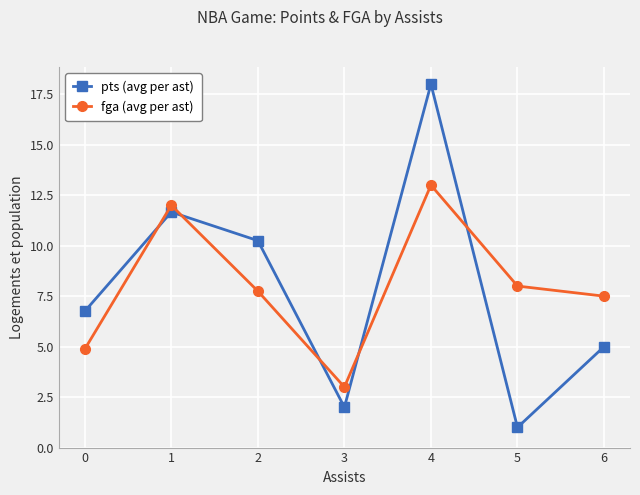

True or false: fga (avg per ast) and pts (avg per ast) intersect in this chart.

True